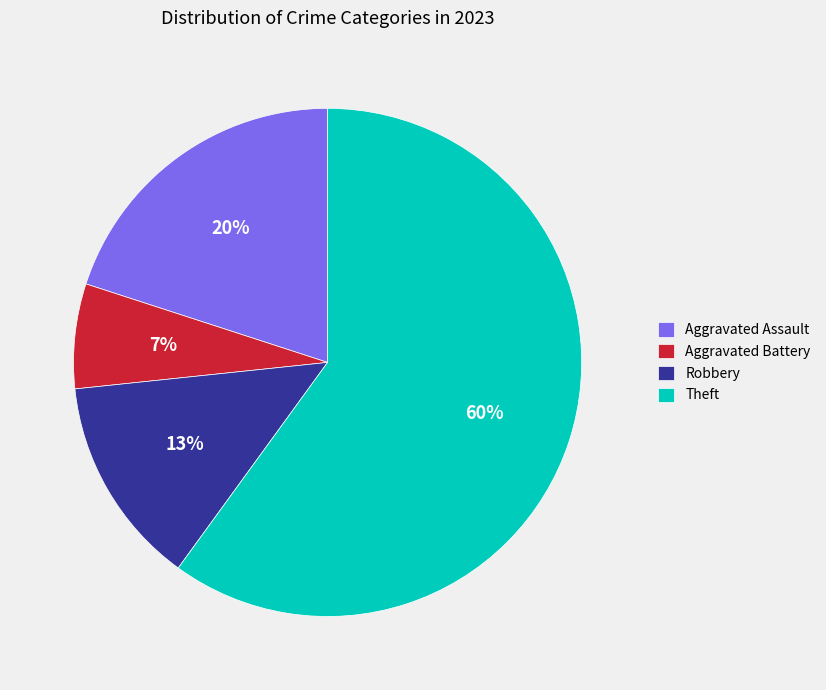

Is the sum of Robbery and Theft greater than half?

Yes